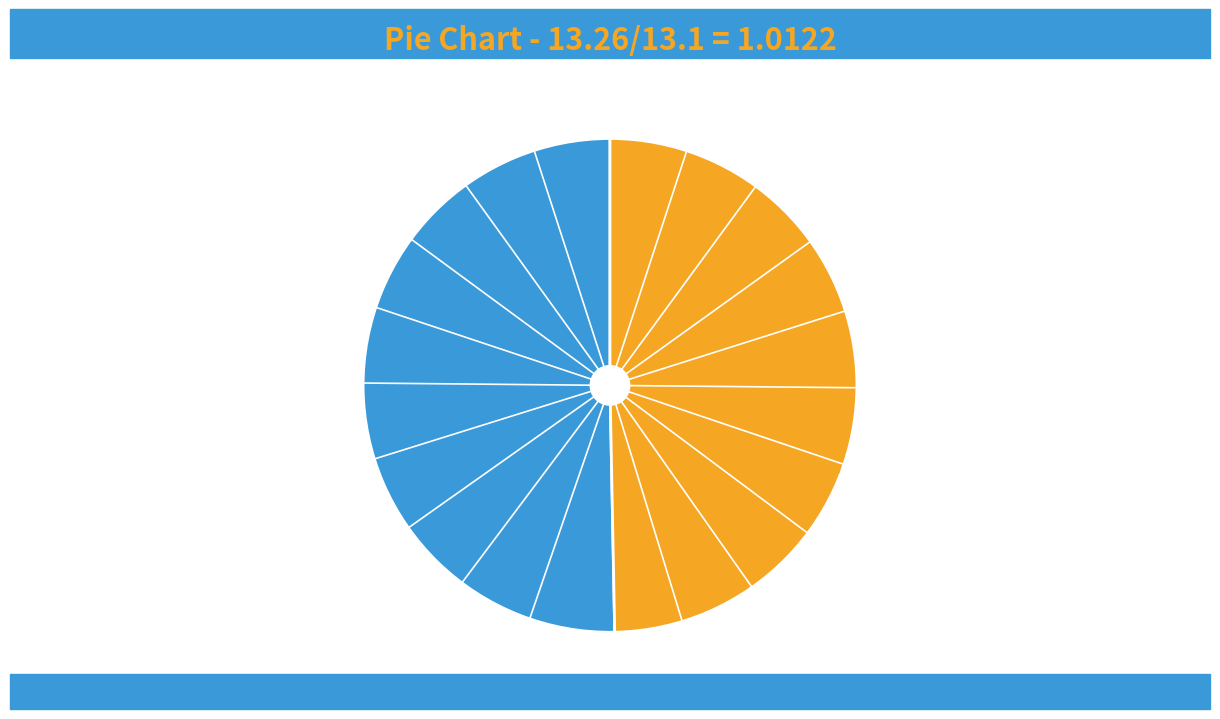

Does any single category account for the majority?

Yes